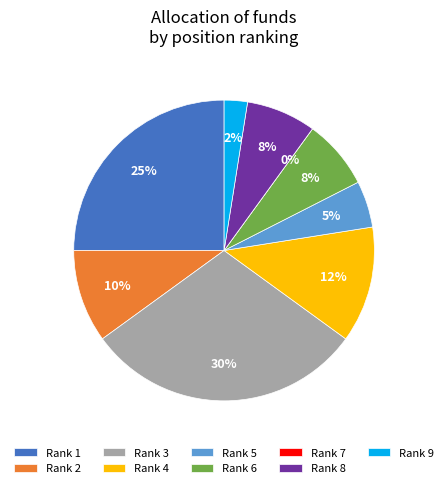

How many slices are in this pie chart?

9